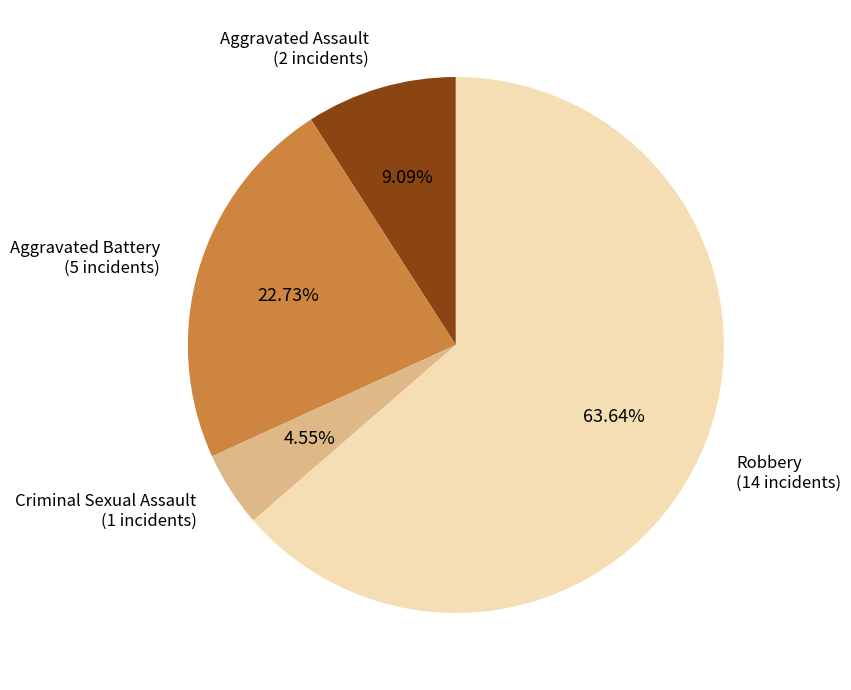

Between Robbery and Aggravated Battery, which is larger?

Robbery